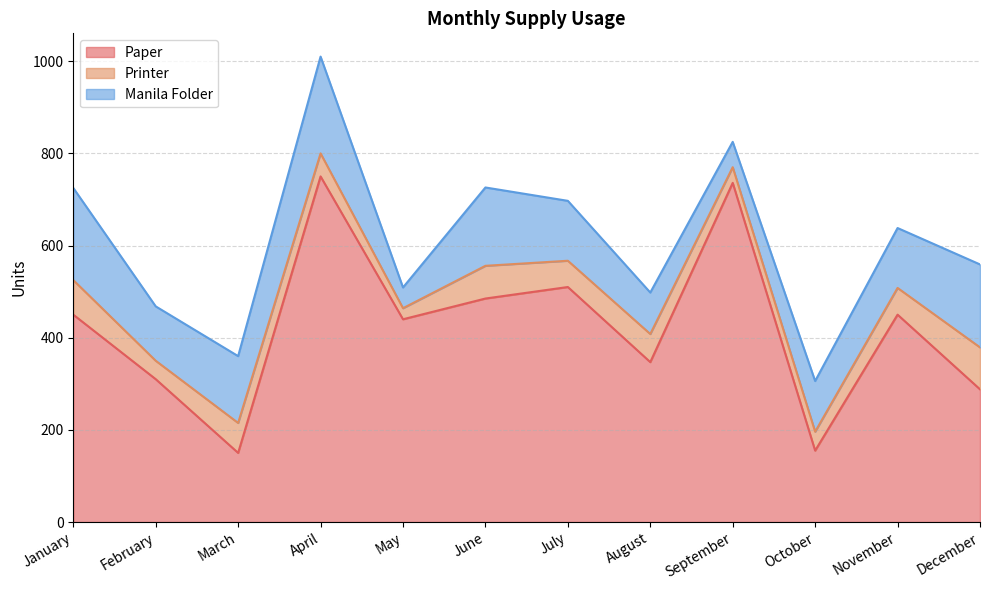

What is the average value of the Manila Folder series?

132